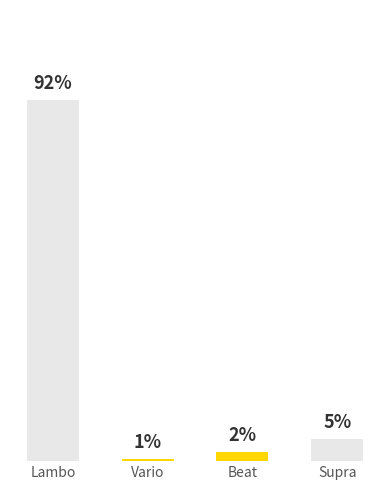

What is the change in value from Lambo to Supra?

-188000000